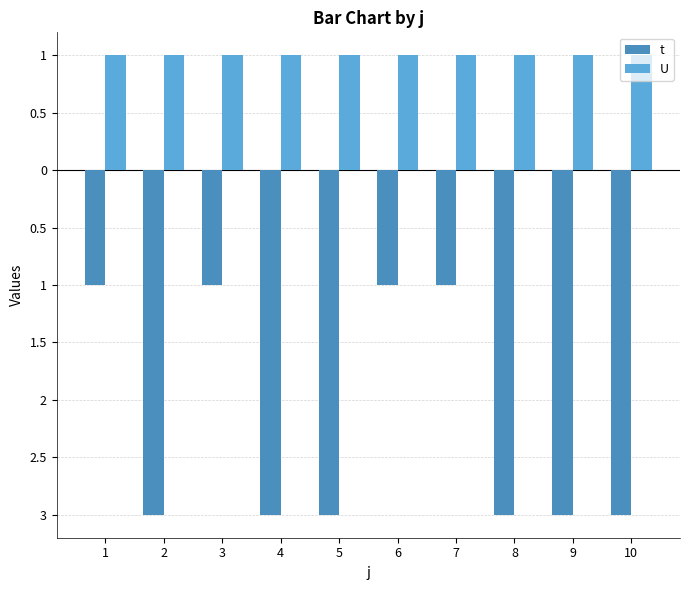

Are the bars grouped side by side (vs. stacked)?

Yes